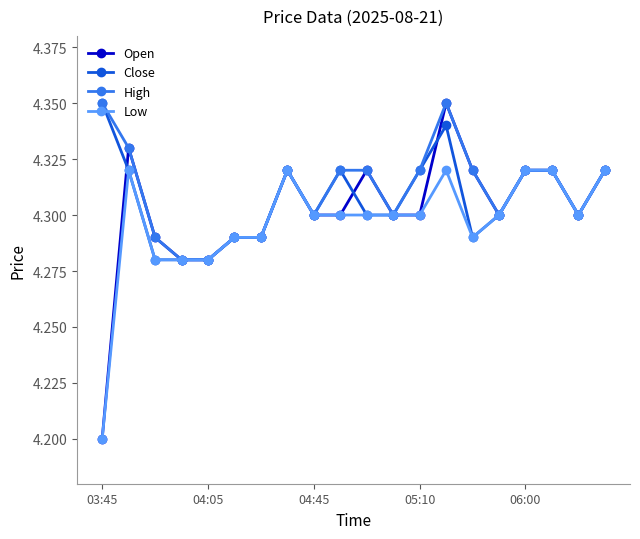

Rank the series by their average value, from lowest to highest.

Low, Open, Close, High